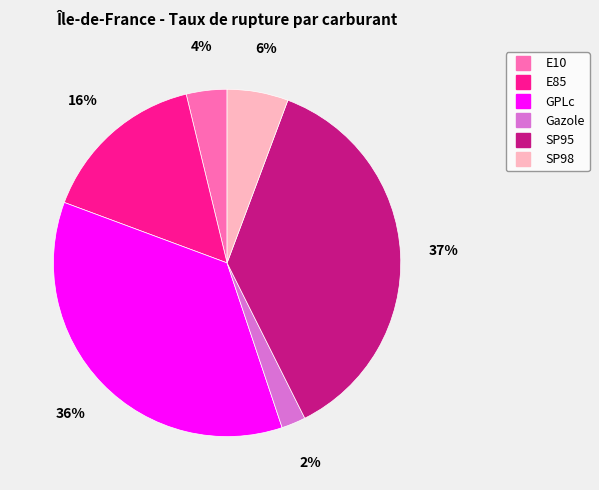

Rank the categories by value from lowest to highest.

Gazole, E10, SP98, E85, GPLc, SP95